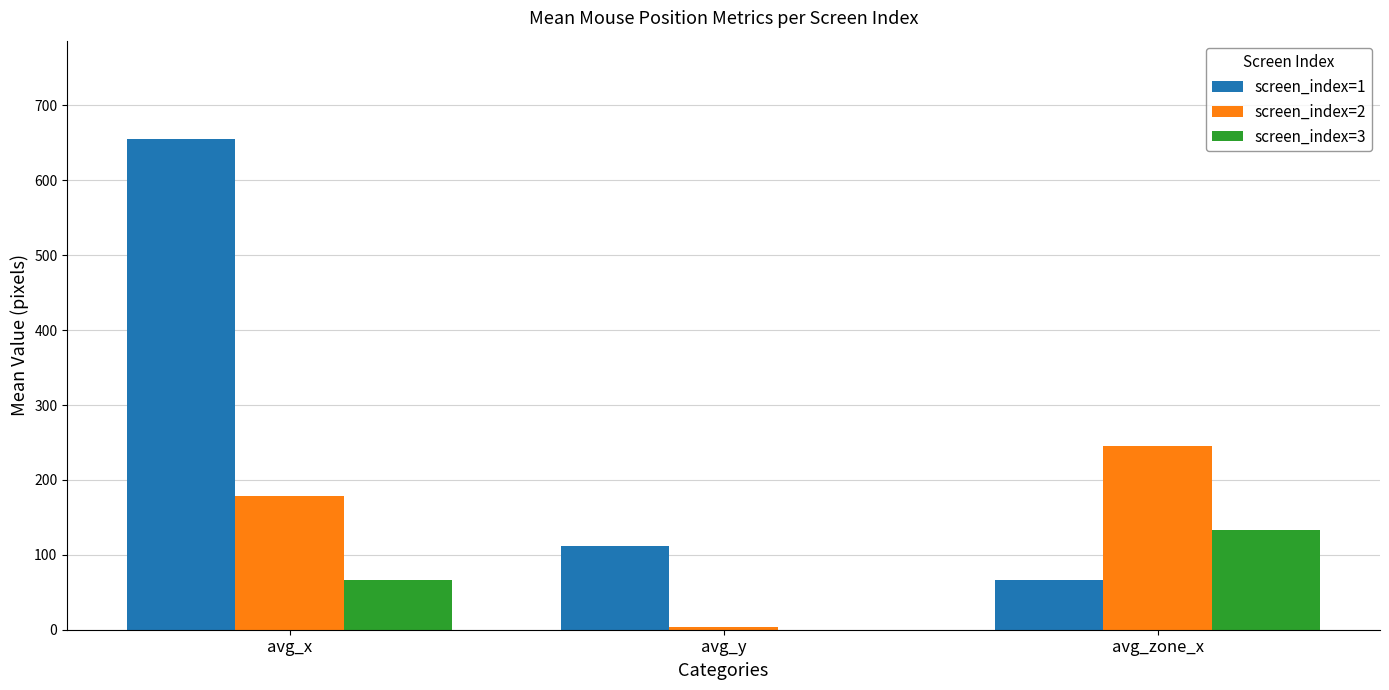

Reading right to left, list all the values displayed in this chart.

screen_index=1: 66.7	112.3	655.3
screen_index=2: 245.3	3.0	178.7
screen_index=3: 133.3	0.0	66.7